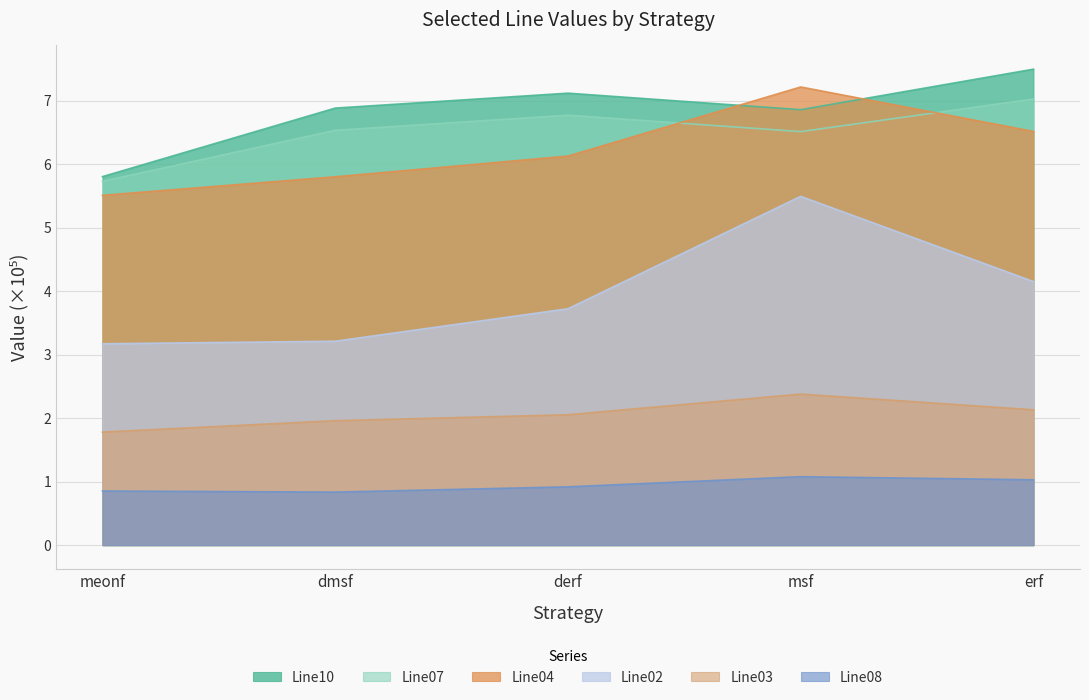

How many lines are shown in the chart?

6